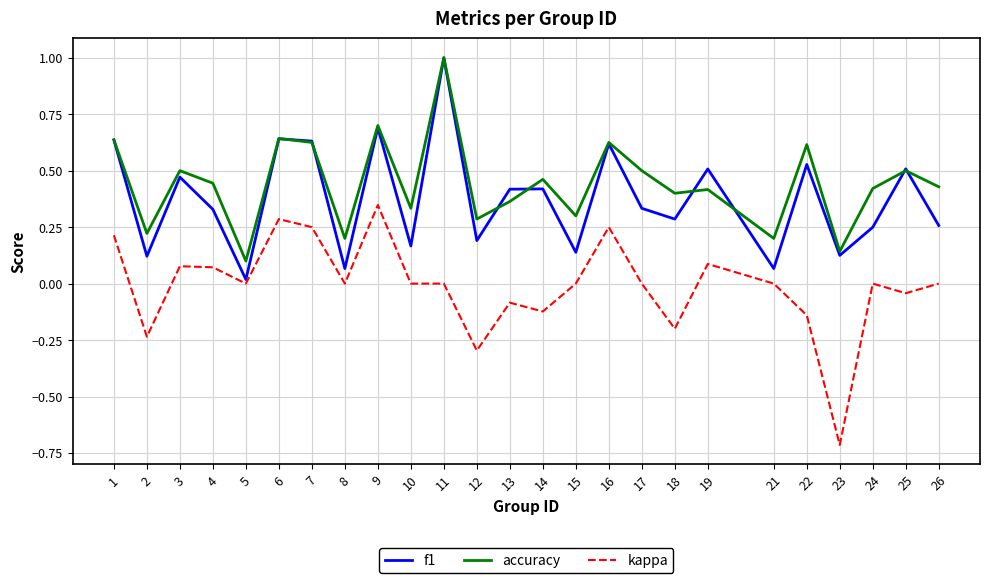

At 26, list the series in order from largest to smallest.

accuracy, f1, kappa